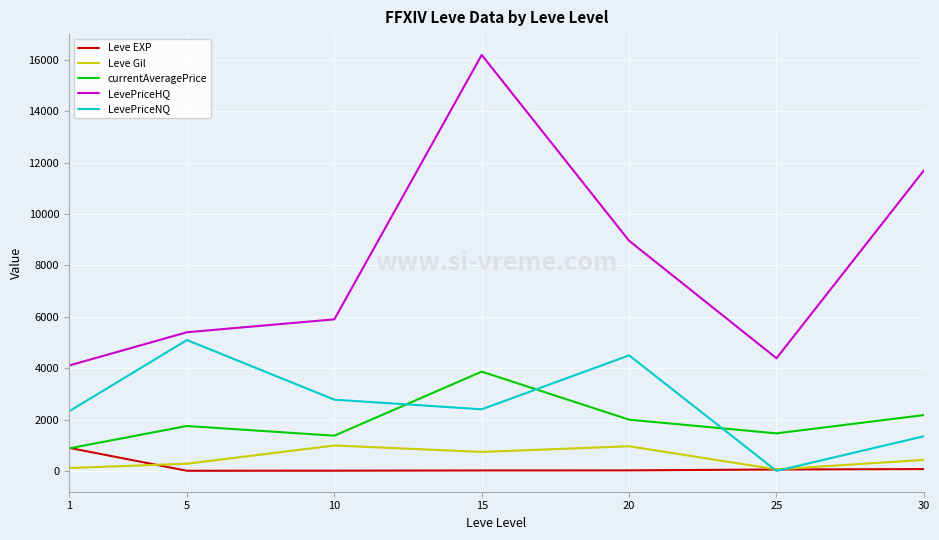

Is the value of currentAveragePrice at 15 greater than the value of Leve Gil at 1?

Yes